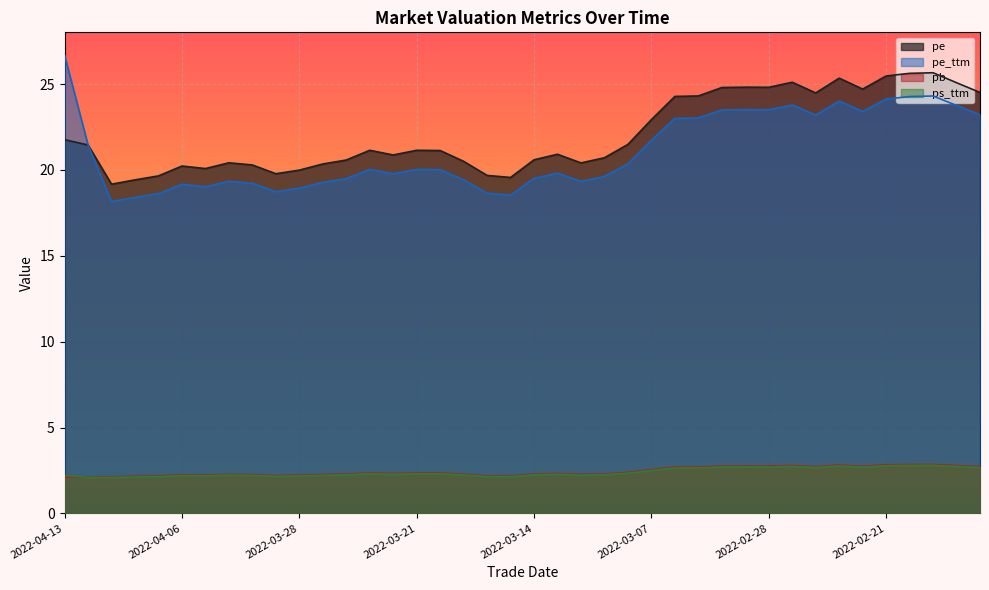

How many series are shown in this chart?

4